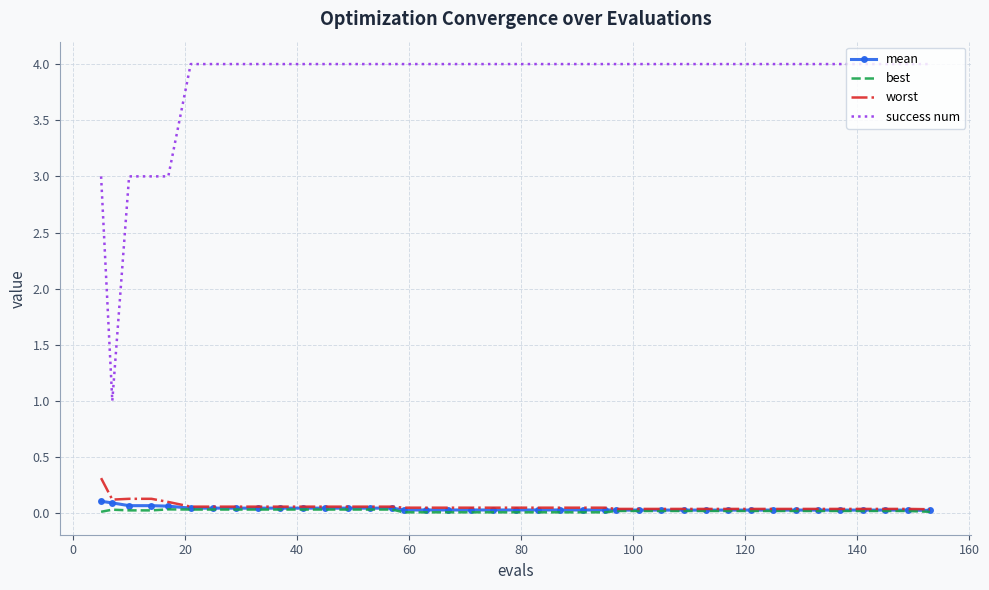

Count the number of categories in the chart.

40